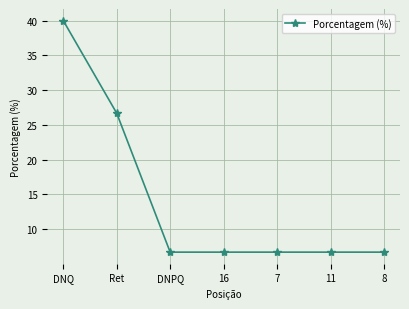

What is the sum of the values at DNQ and 11?

46.7